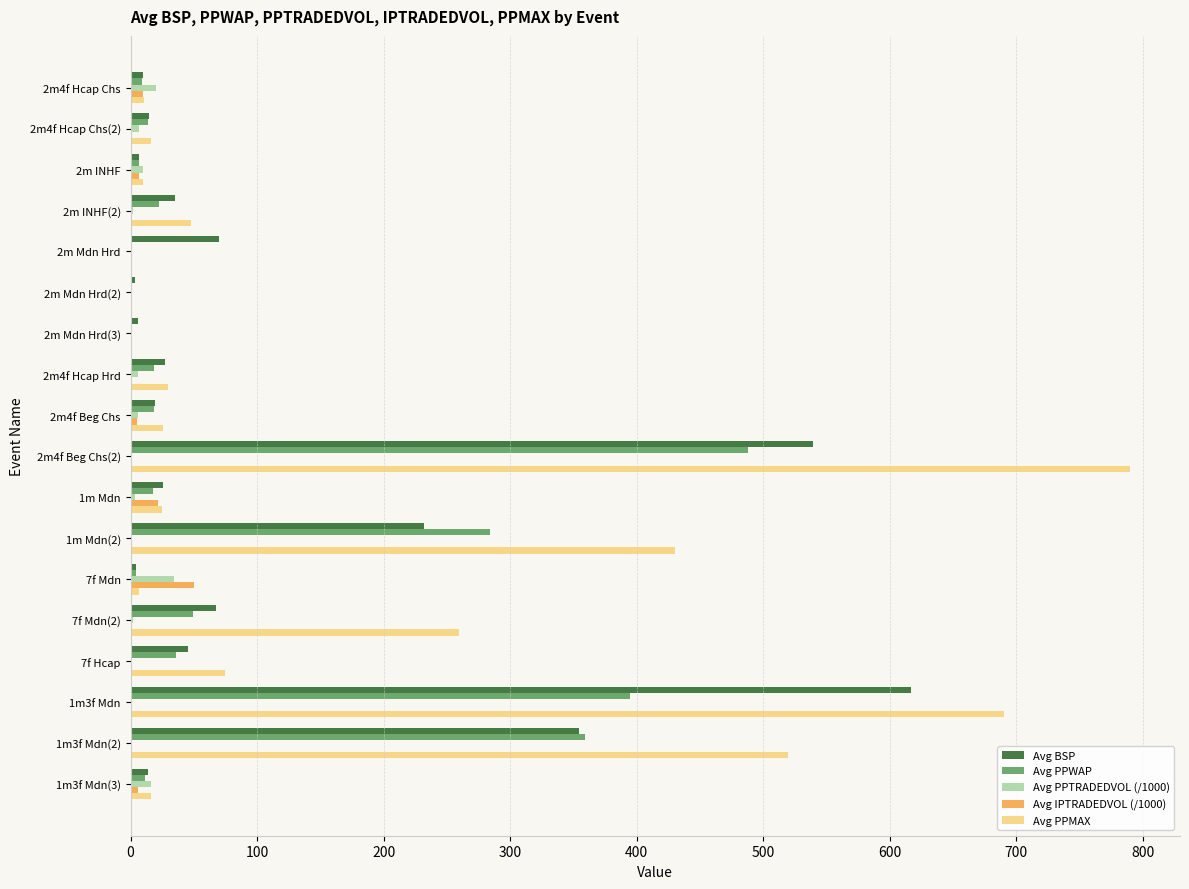

What is the sum of all Avg PPWAP values?

1737.4